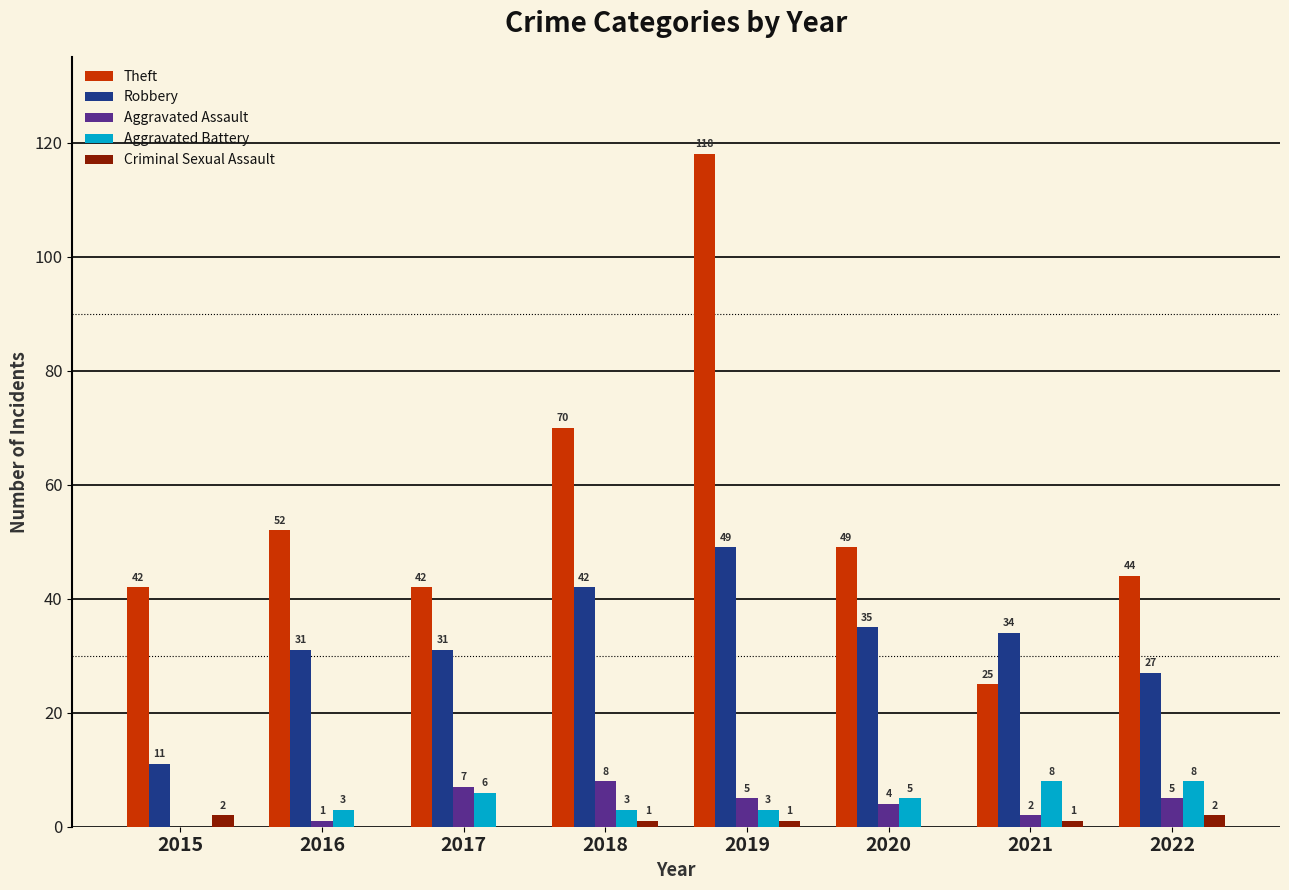

How many groups of bars are there?

8